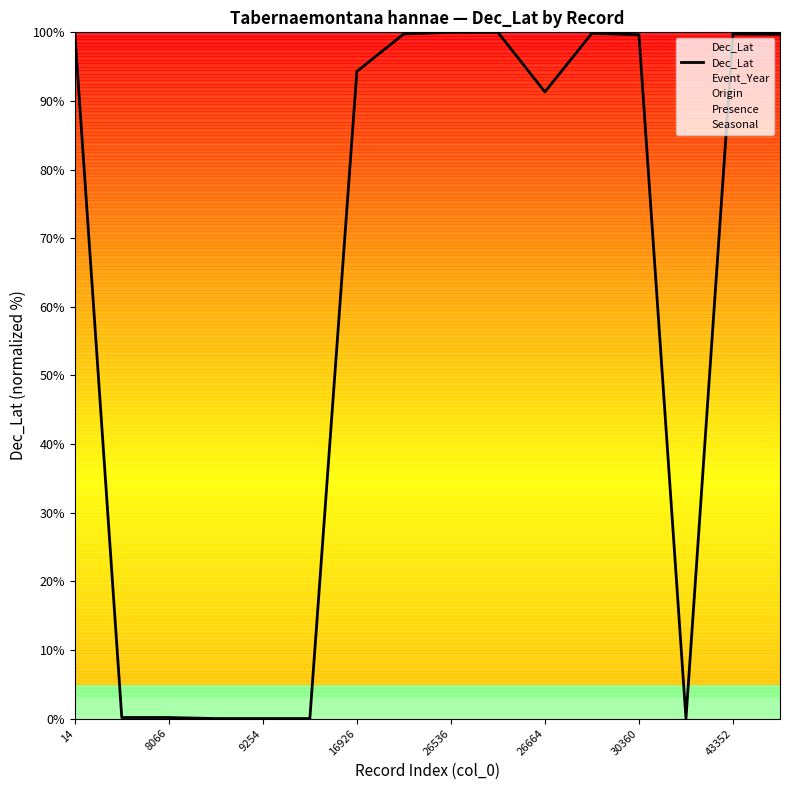

What is the sum of the values at 26536 and 8066?

100.2